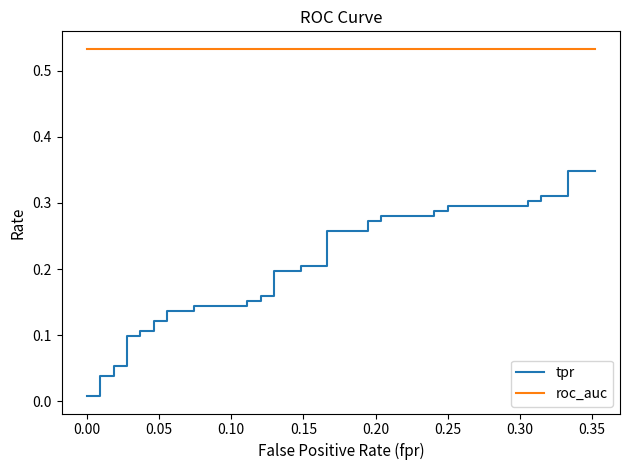

True or false: tpr and roc_auc intersect in this chart.

False